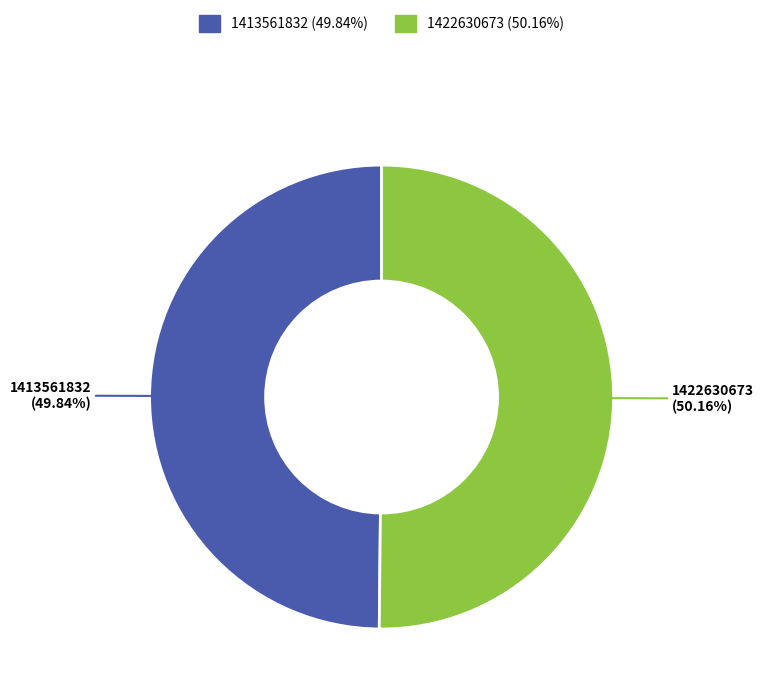

How many slices are in this pie chart?

2